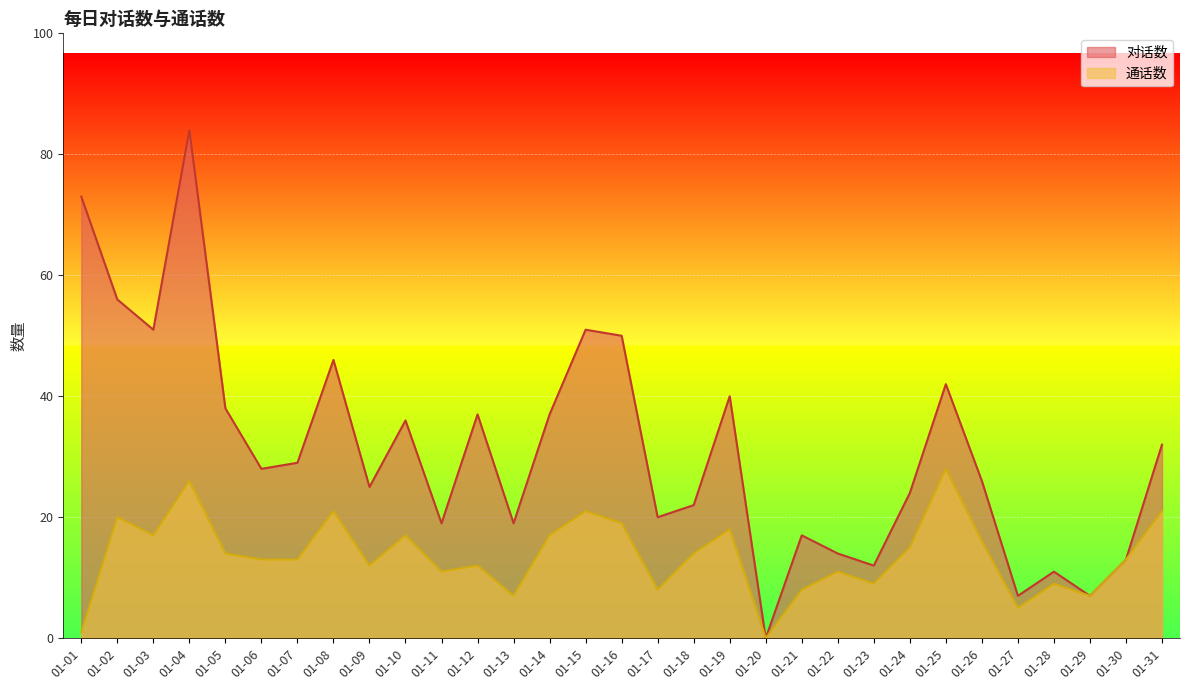

Is it true that 通话数 equals 12 at 01-12?

True